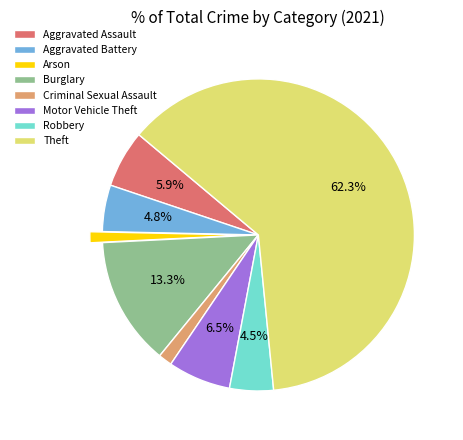

Which category accounts for the majority?

Theft